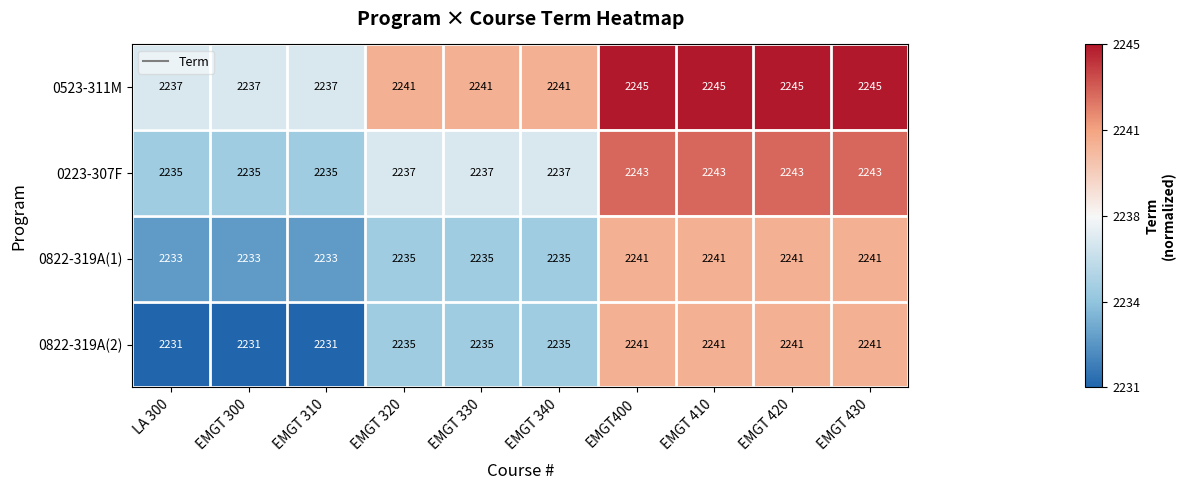

What is the minimum value shown in the chart?

2231